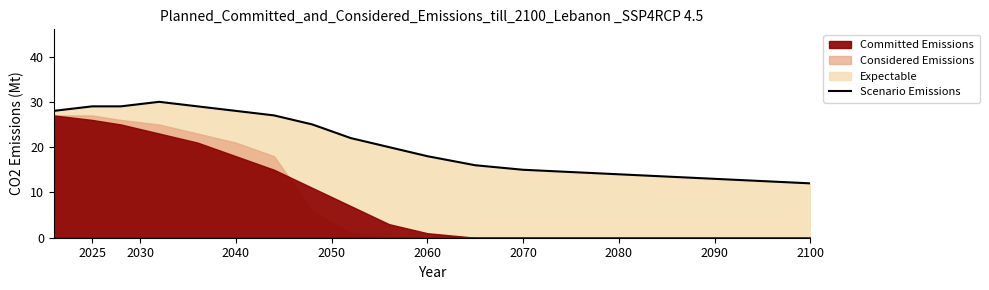

True or false: there are more than 1 points higher than both neighbors.

False